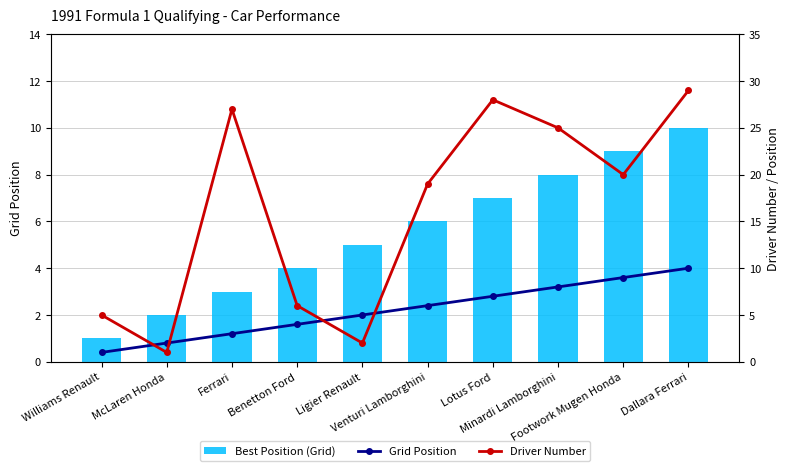

At how many categories does at least one series exceed 27?

2